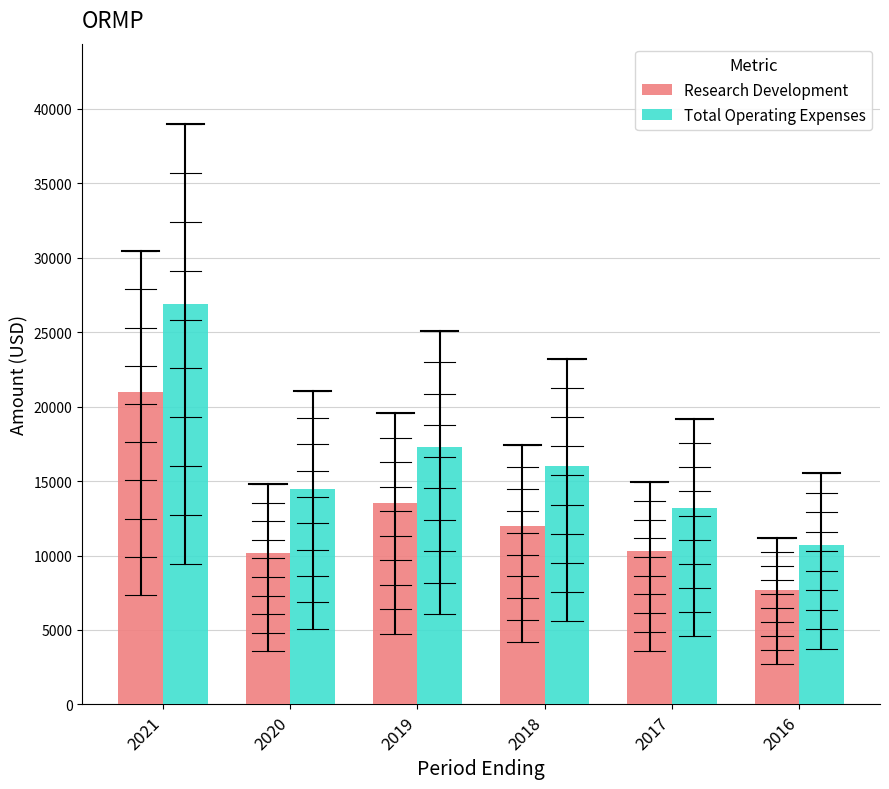

Which label corresponds to the smallest value in the chart?

2016